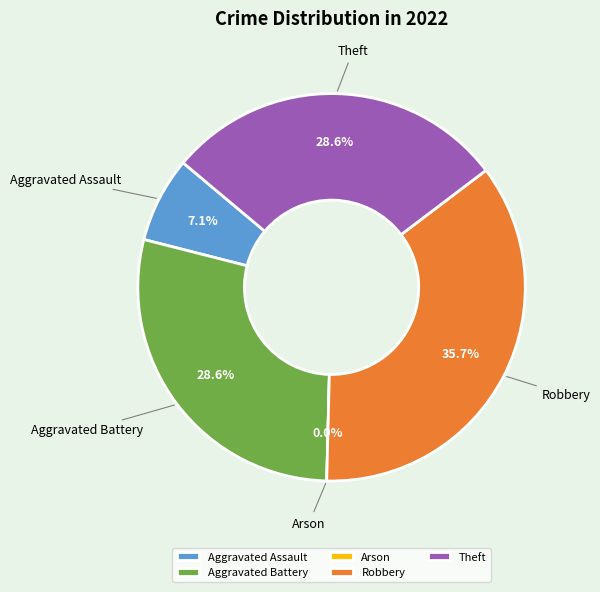

How many slices are in this pie chart?

5